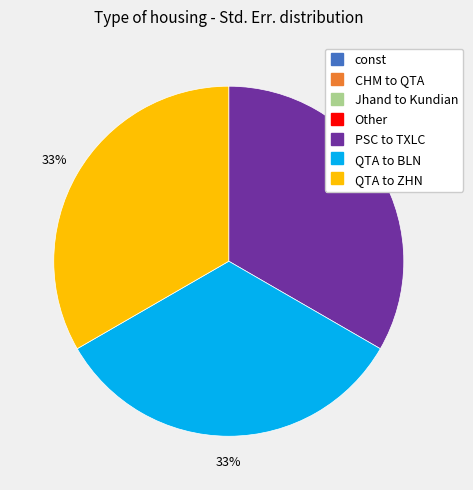

To the nearest percent, what percentage of the pie is PSC to TXLC?

33%